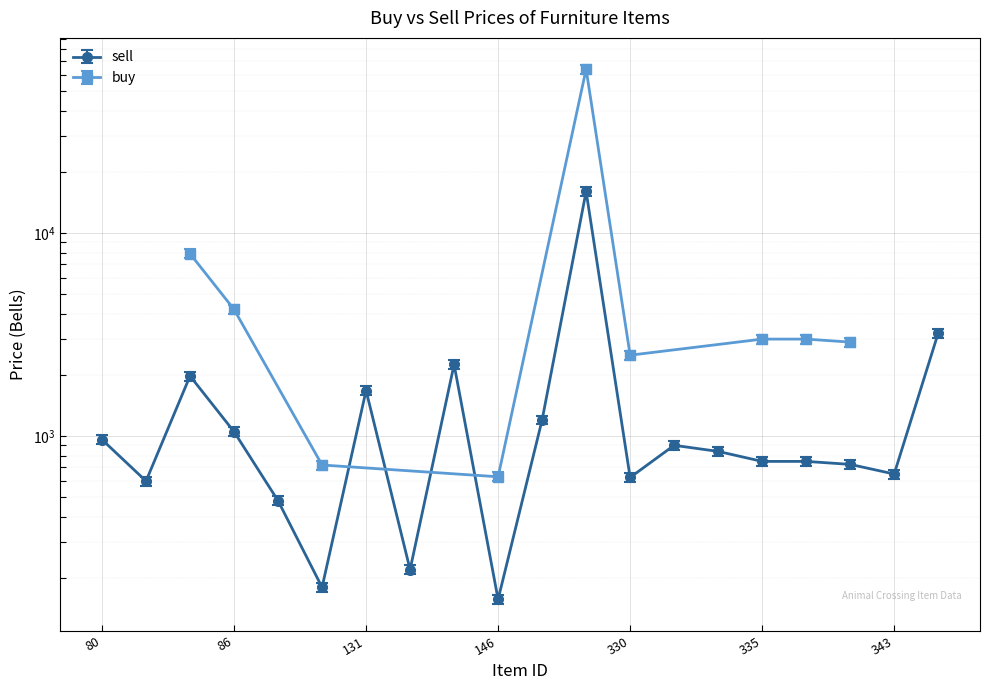

List the labels in order of value, largest first.

290, 383, 144, 85, 131, 290, 86, 80, 331, 333, 335, 336, 338, 343, 330, 83, 88, 132, 109, 146